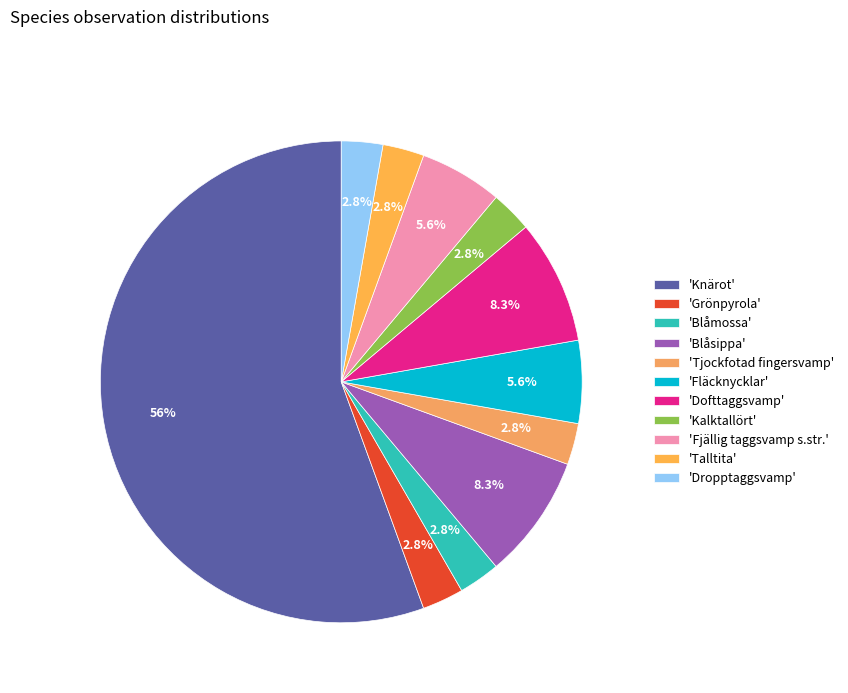

Count the number of slices in the pie.

11